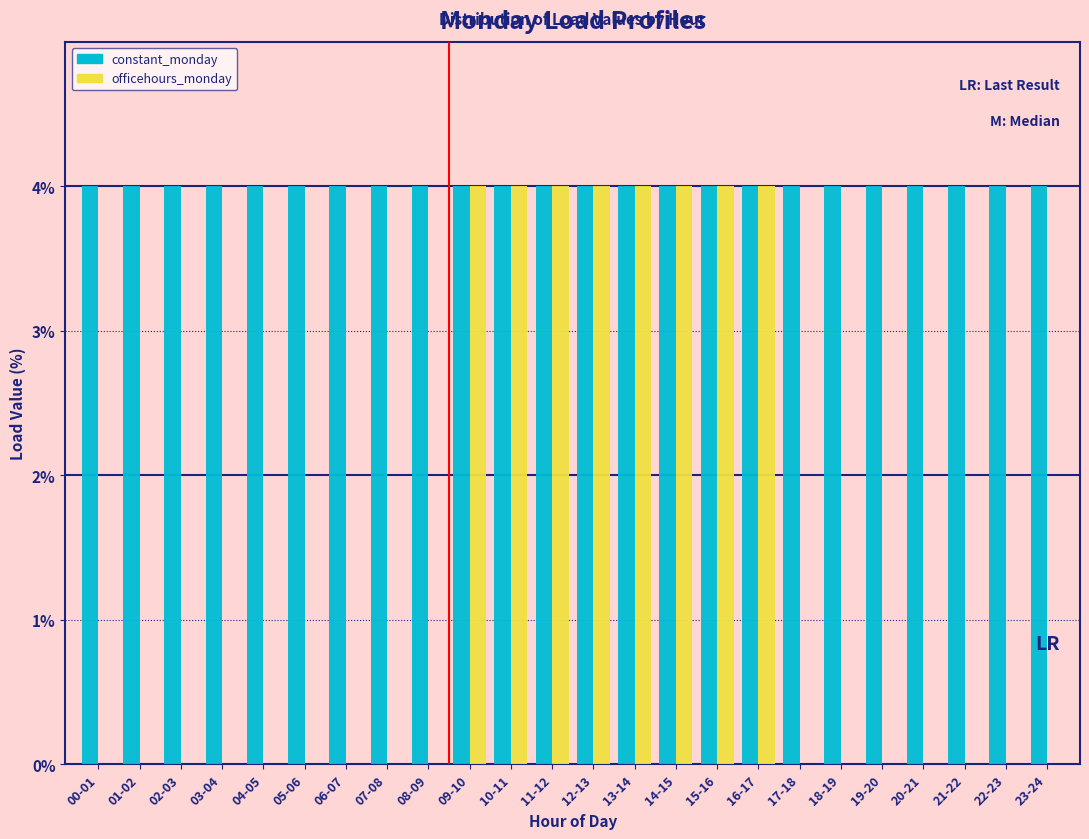

What is the total value across all series at 22-23?

4